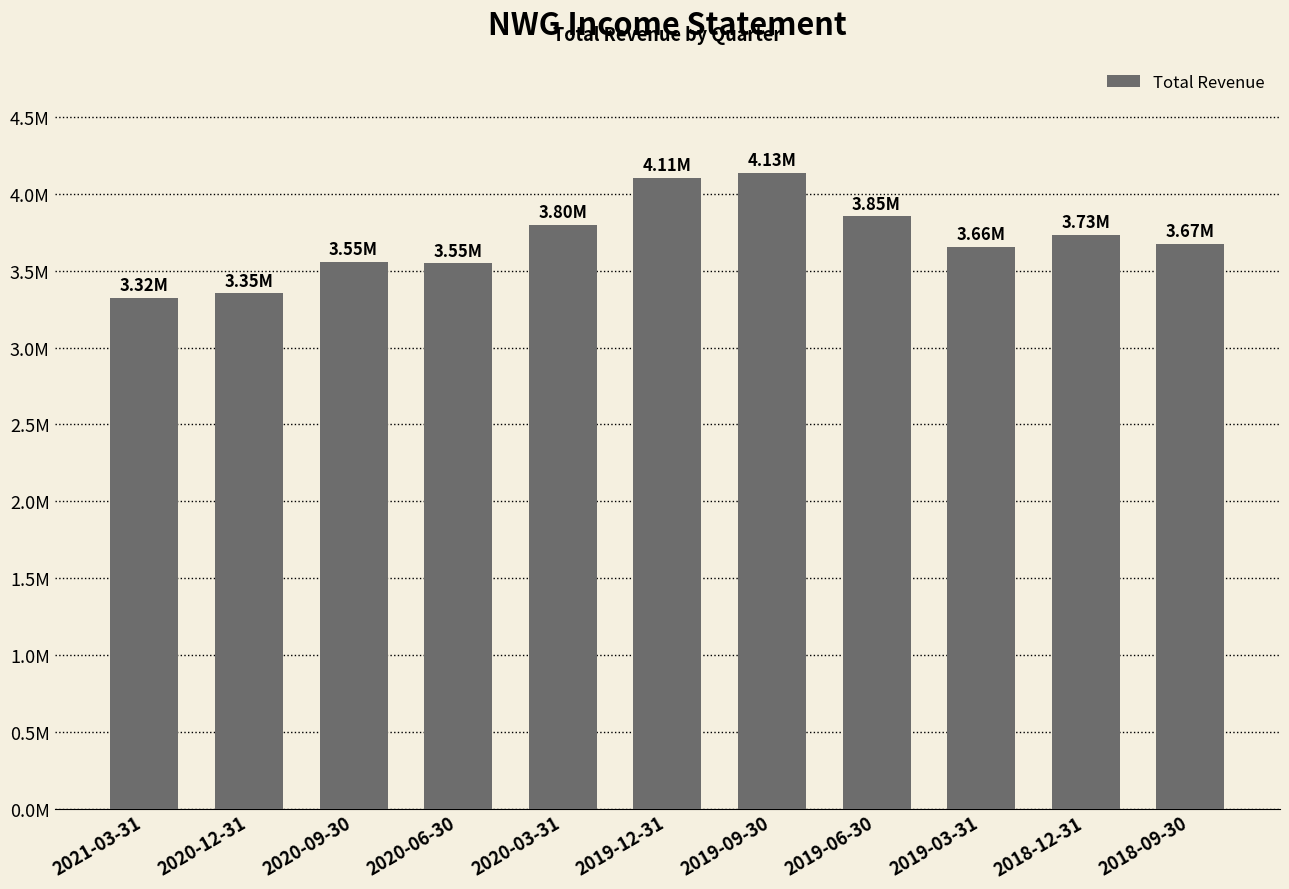

Rank the categories by value from lowest to highest.

2021-03-31, 2020-12-31, 2020-06-30, 2020-09-30, 2019-03-31, 2018-09-30, 2018-12-31, 2020-03-31, 2019-06-30, 2019-12-31, 2019-09-30